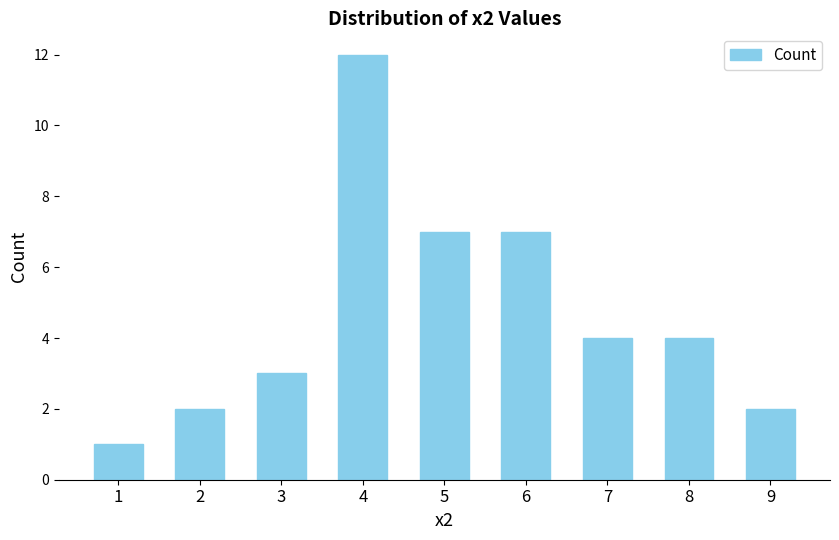

Reading left to right, list all the values displayed in this chart.

1=1	2=2	3=3	4=12	5=7	6=7	7=4	8=4	9=2